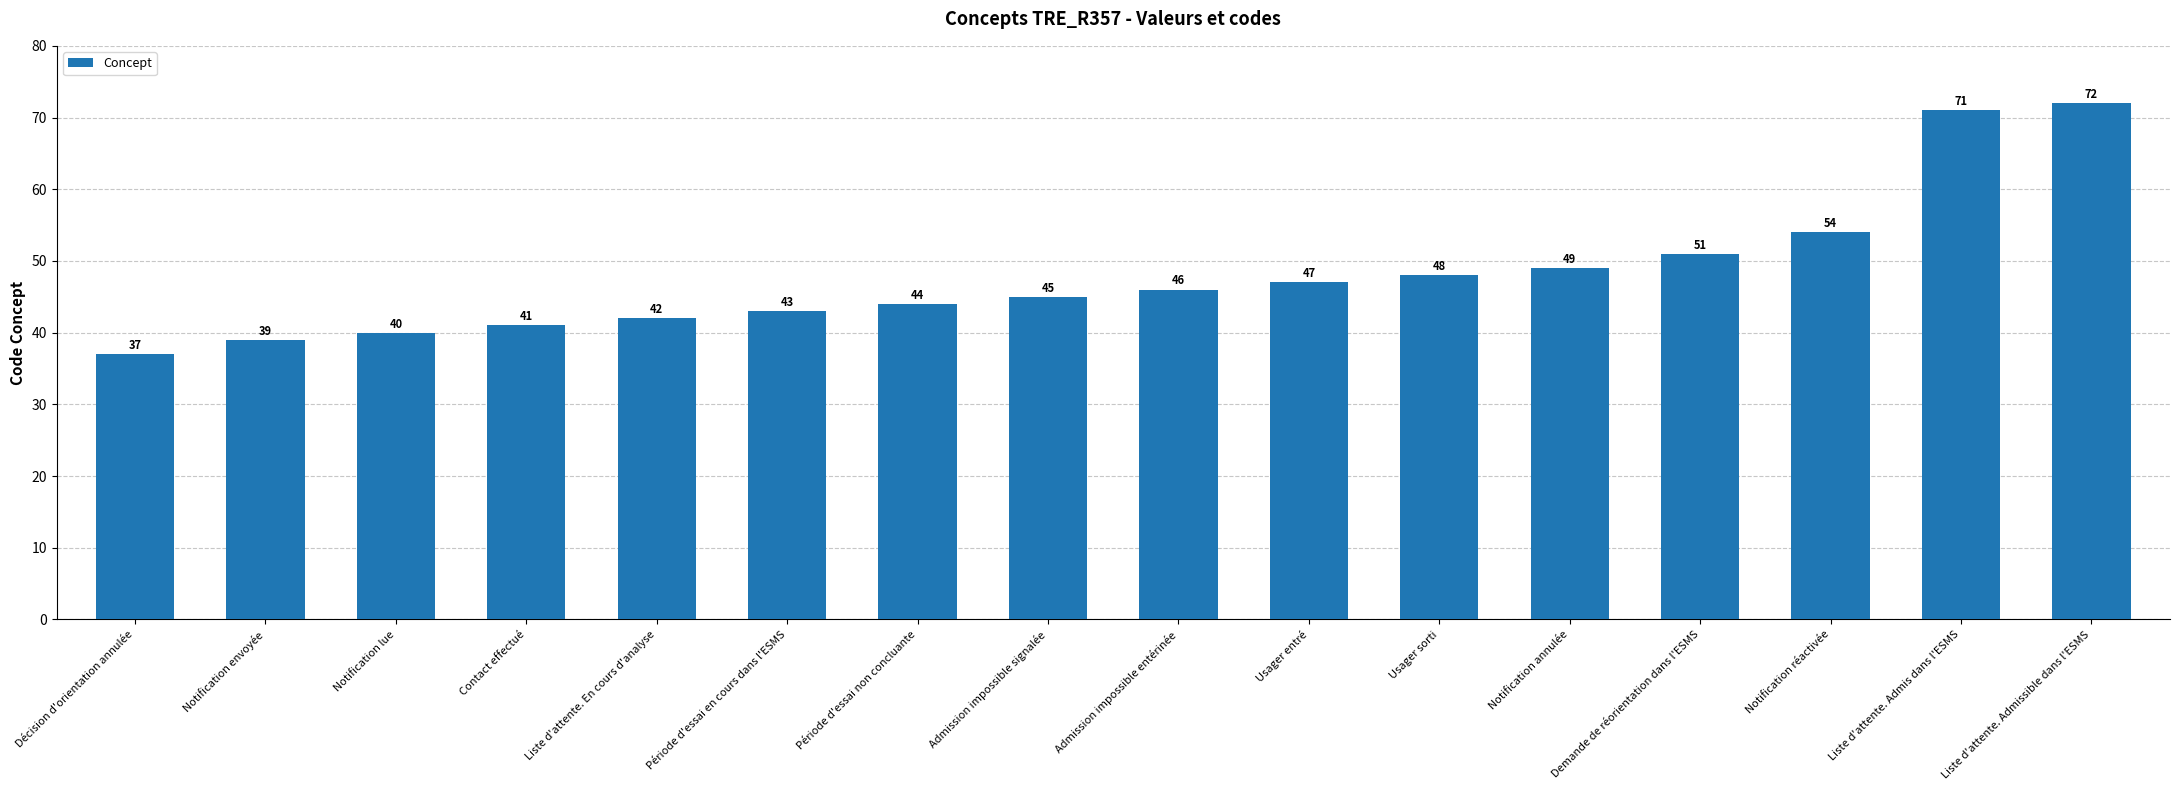

What is the change in value from Décision d'orientation annulée to Admission impossible entérinée?

+9